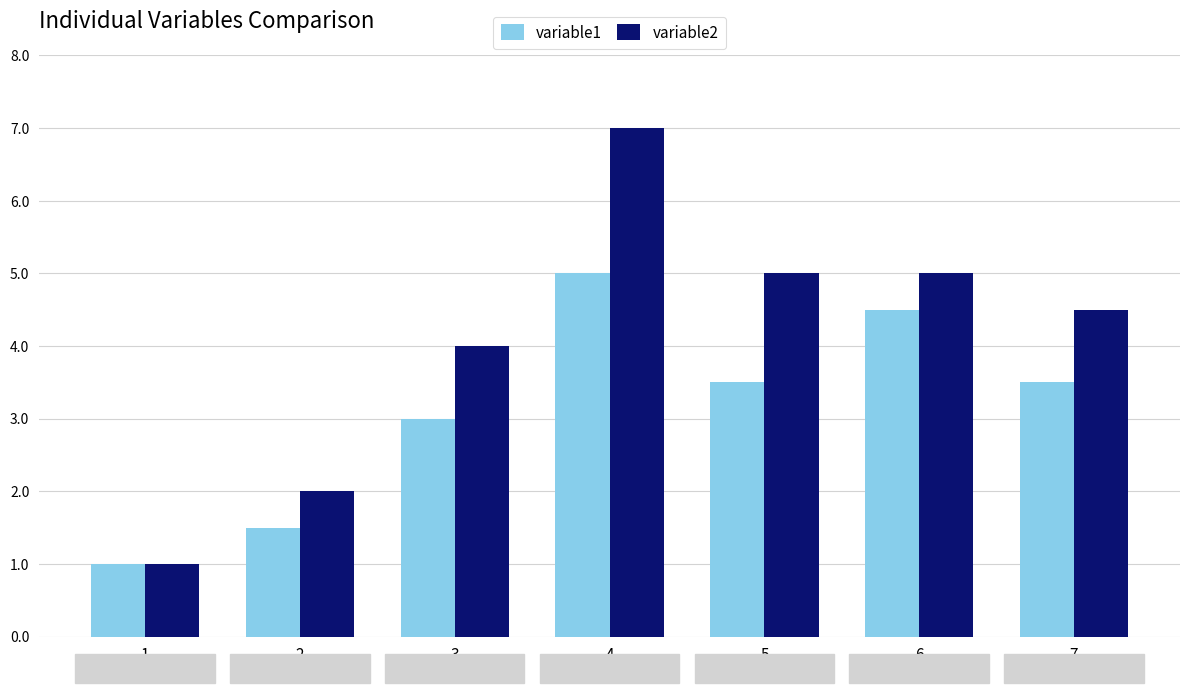

What is the sum of all variable2 values?

28.5